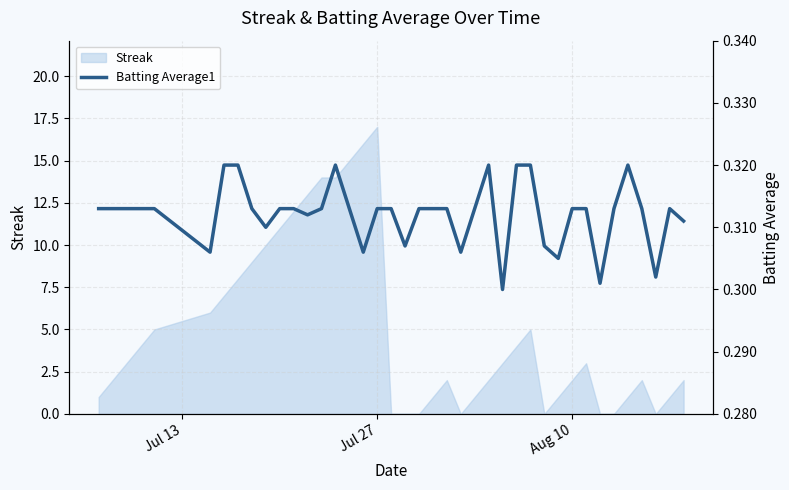

What is the value of the 11th point from the left?

0.3